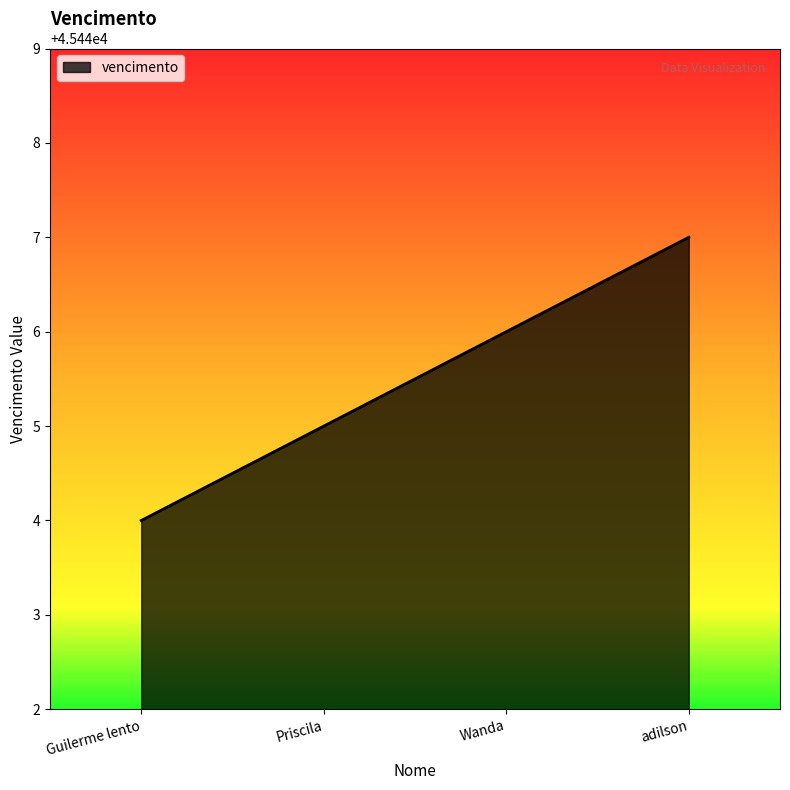

Reading left to right, extract all data points from this chart.

Guilerme lento=45444	Priscila=45445	Wanda=45446	adilson=45447